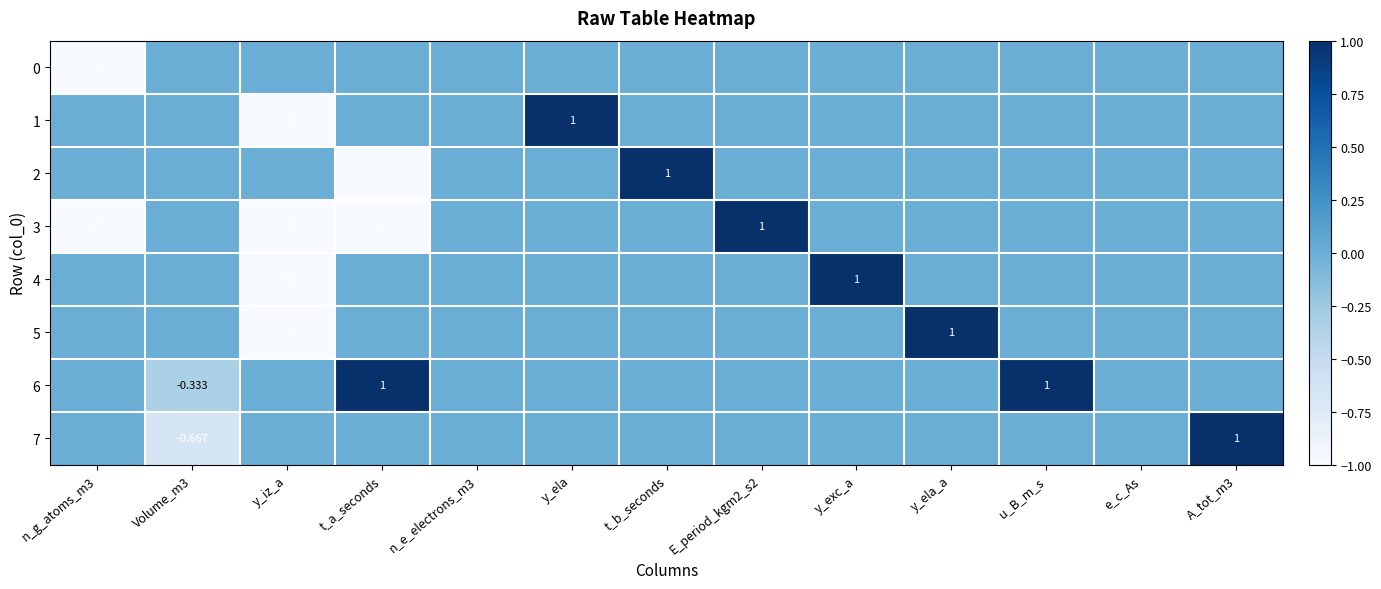

Between t_b_seconds and E_period_kgm2_s2, which series saw the biggest shift?

2